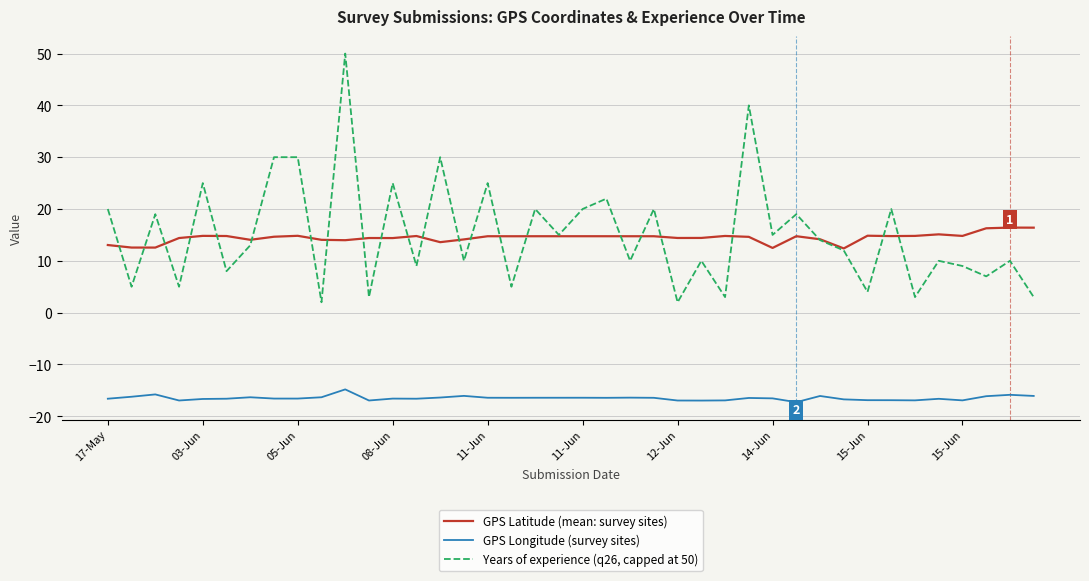

True or false: GPS Longitude (survey sites) and GPS Latitude (mean: survey sites) cross at least once.

False